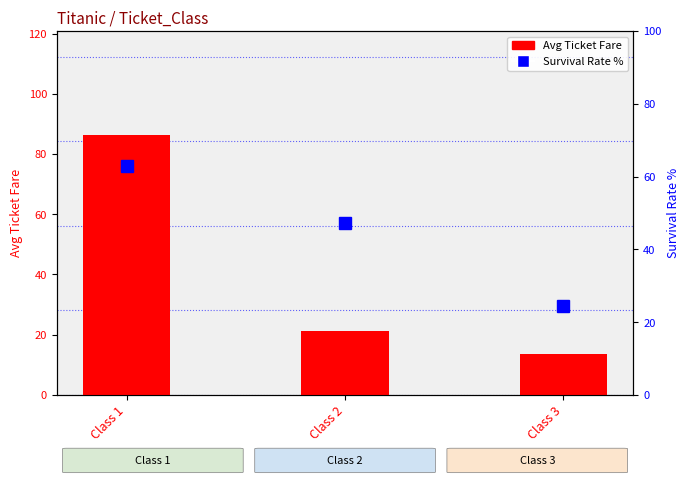

How many values in the Survival Rate % series are below 47?

1